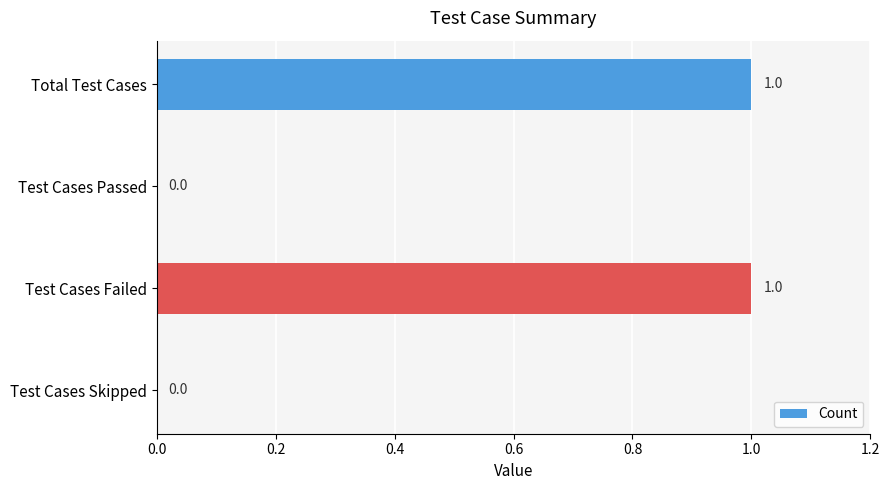

Does the chart contain stacked bars?

No